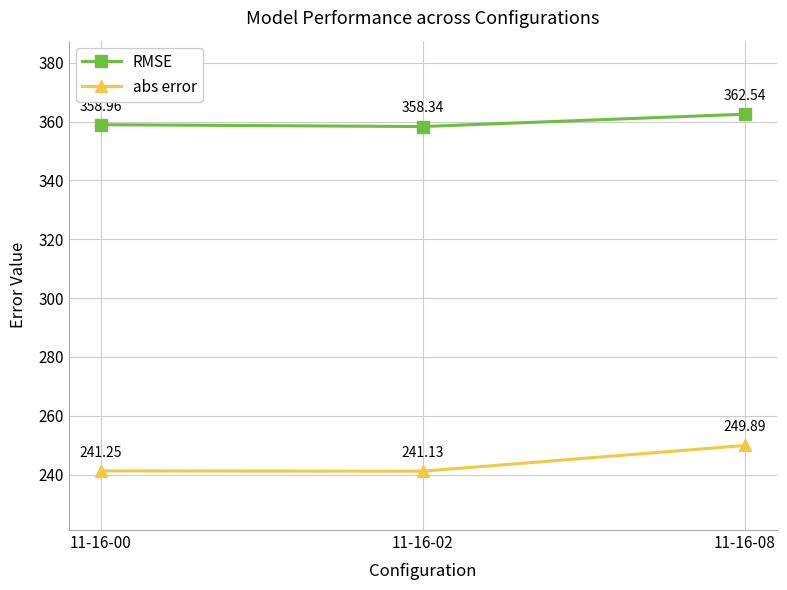

The abs error series shows 99.1 at 11-16-02. True or false?

False